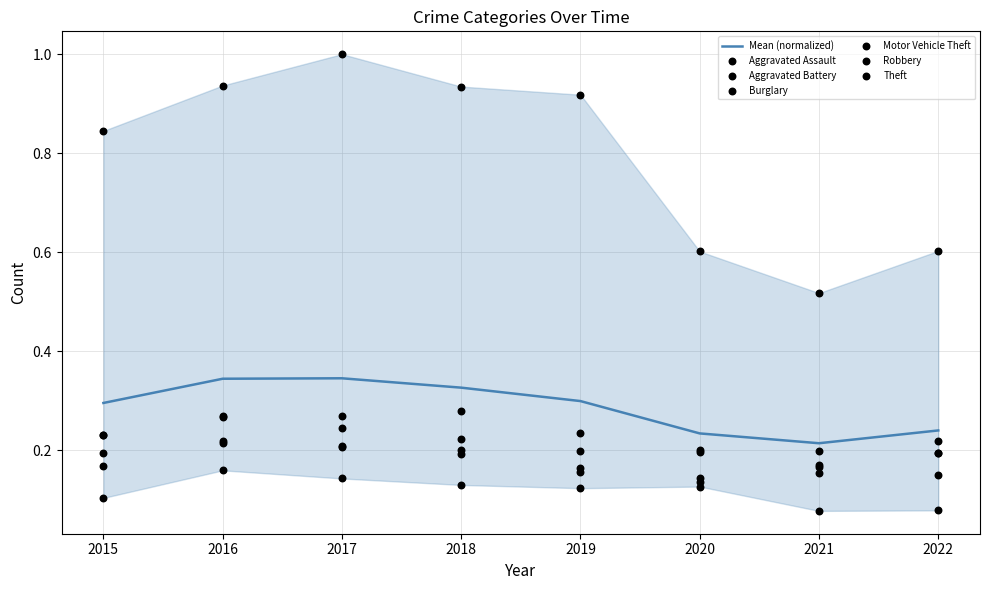

Is the value of Burglary at 2018 greater than the value of Motor Vehicle Theft at 2022?

No